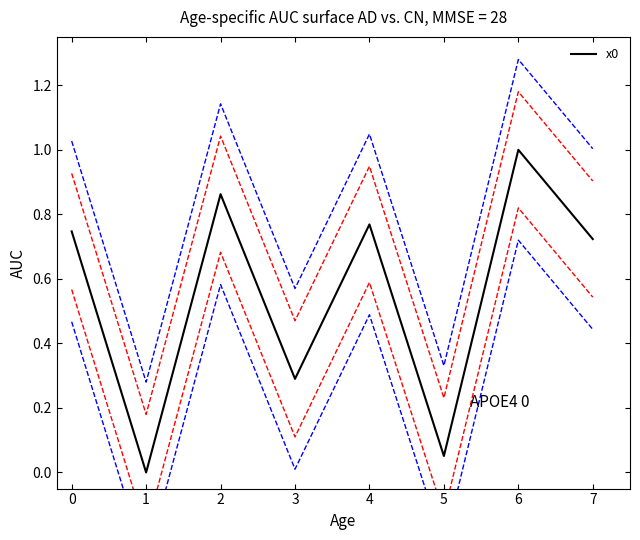

Is it true that x0 equals 1.0 at 6?

True